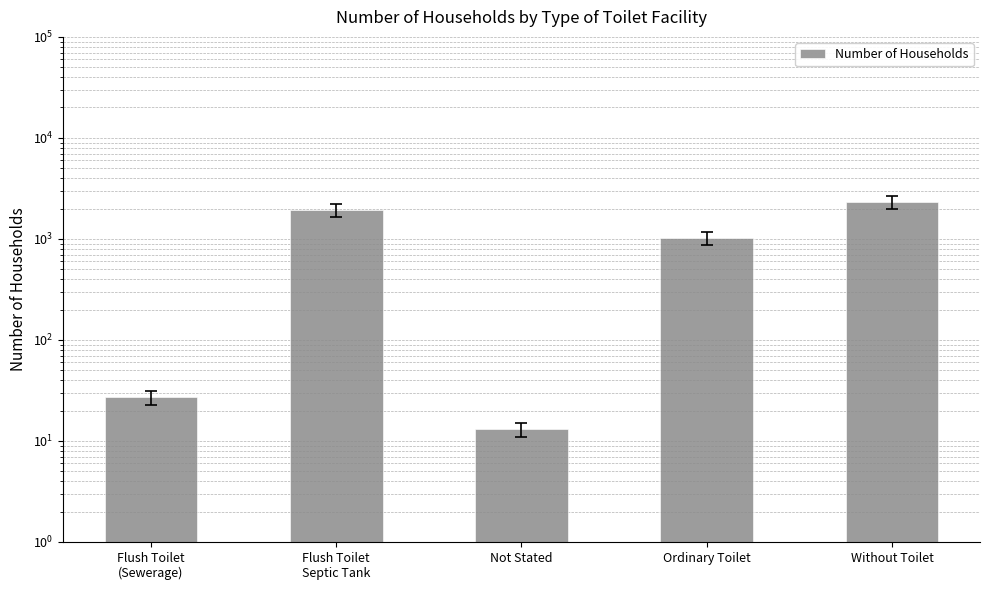

The value at Ordinary Toilet is 1026. True or false?

True